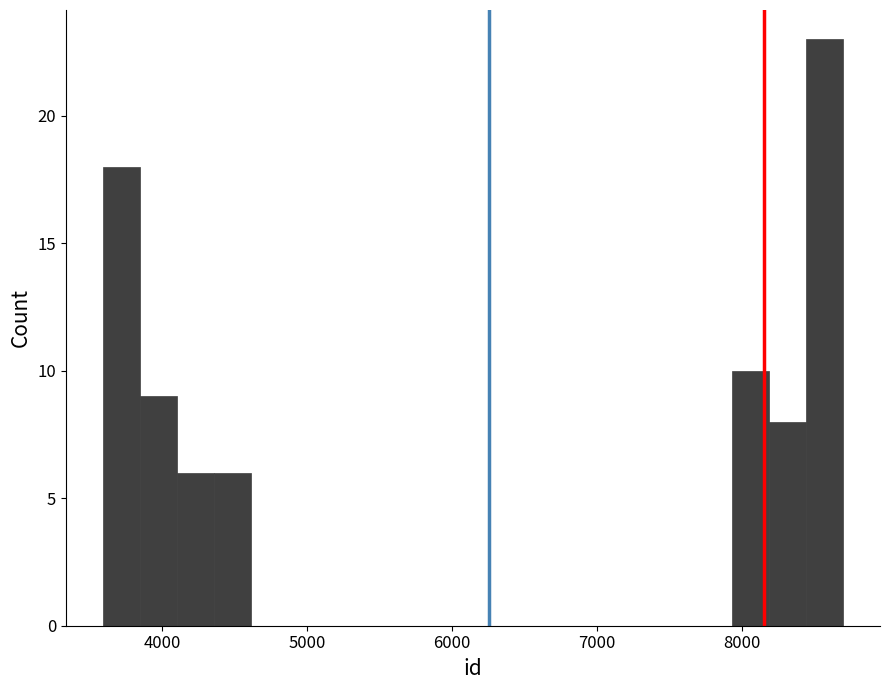

Around what value on the x-axis is the tallest bar? Give the approximate position of its centre, as read against the axis.

8600